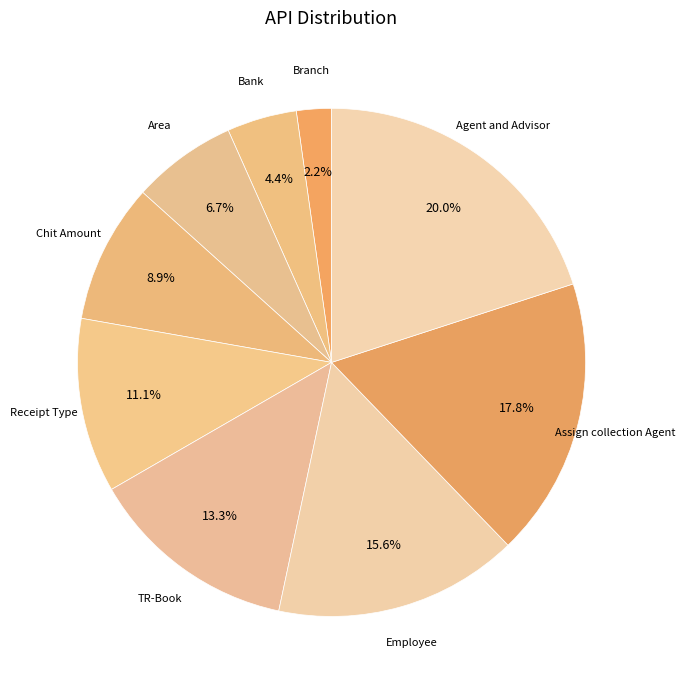

How many slices are in this pie chart?

9